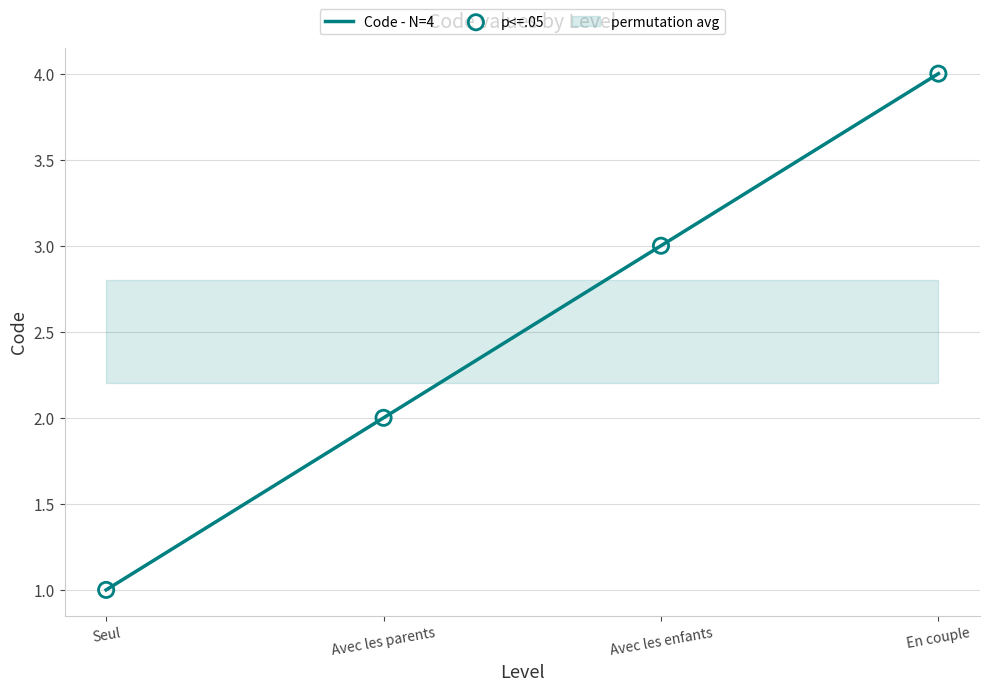

Is the value of p<=.05 at Avec les parents greater than the value of Code - N=4 at Avec les enfants?

No